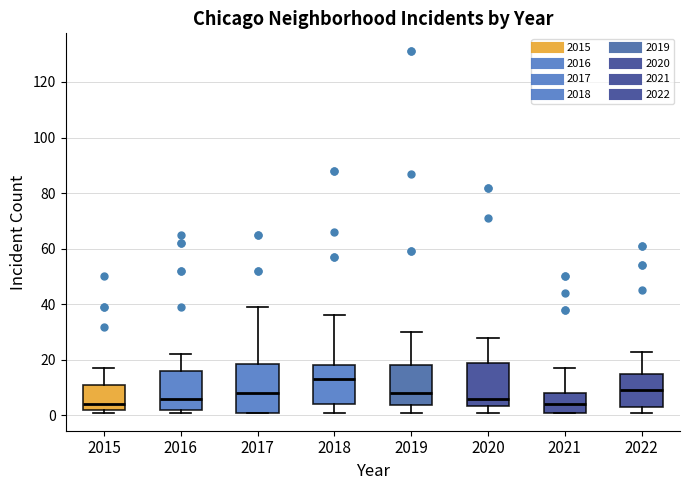

Where is the lower edge of the box at x = 2018 on the y-axis? The values are not printed on the chart, so give them approximately, as read against the axis.

4